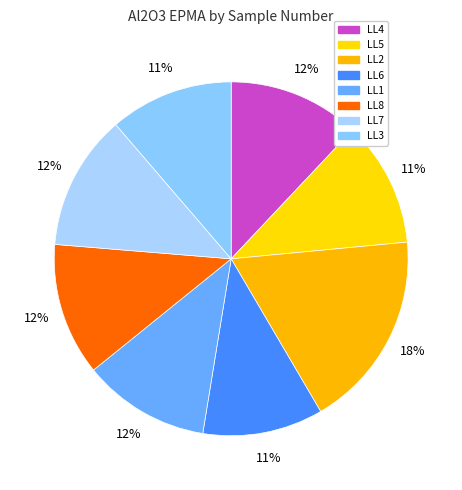

How many slices are in this pie chart?

8